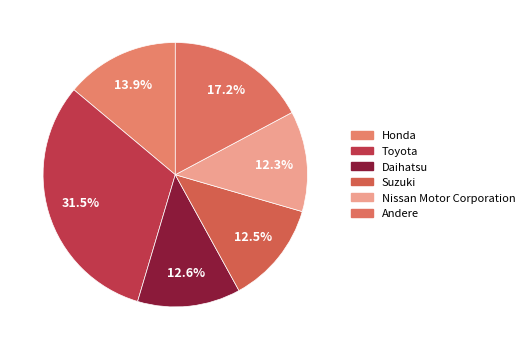

Does Toyota account for over 50% of the chart?

No